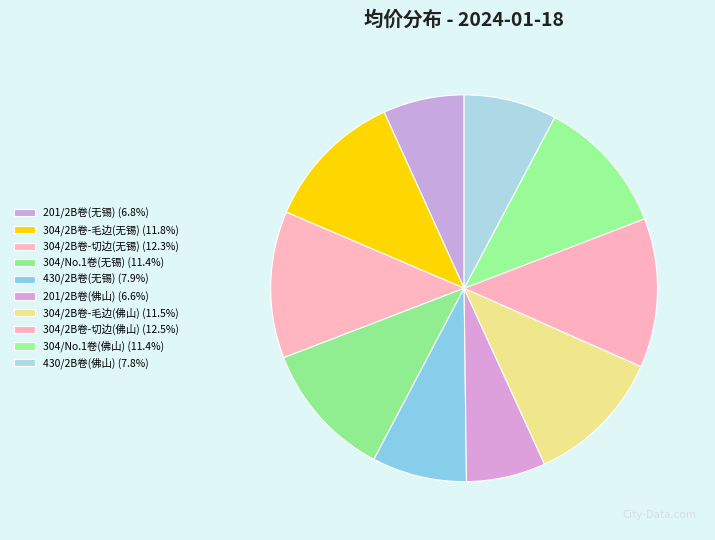

What percentage is the 304/2B卷-毛边(佛山) slice, to the nearest percent?

12%